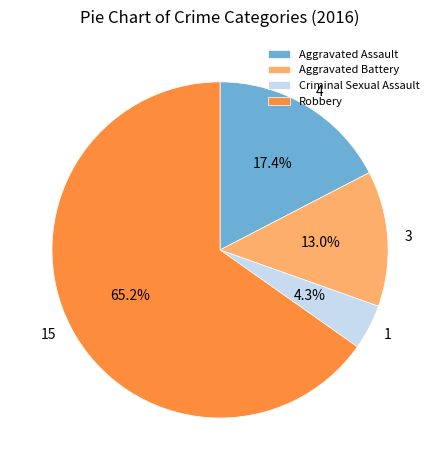

What percentage is the Aggravated Assault slice, to the nearest percent?

17%